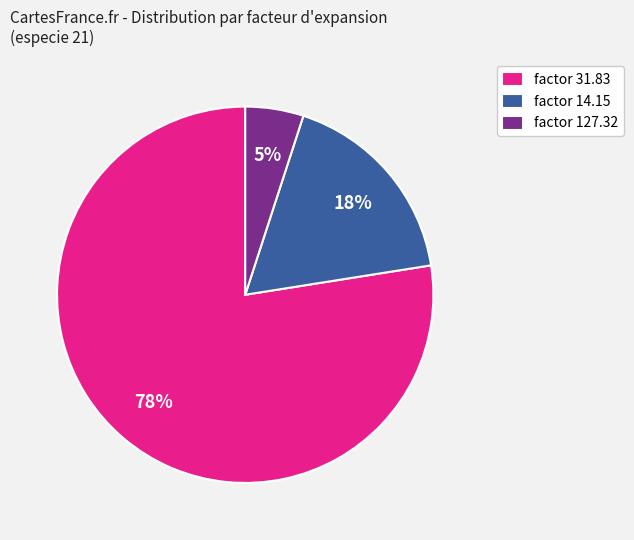

Which has a higher value, factor 127.32 or factor 31.83?

factor 31.83